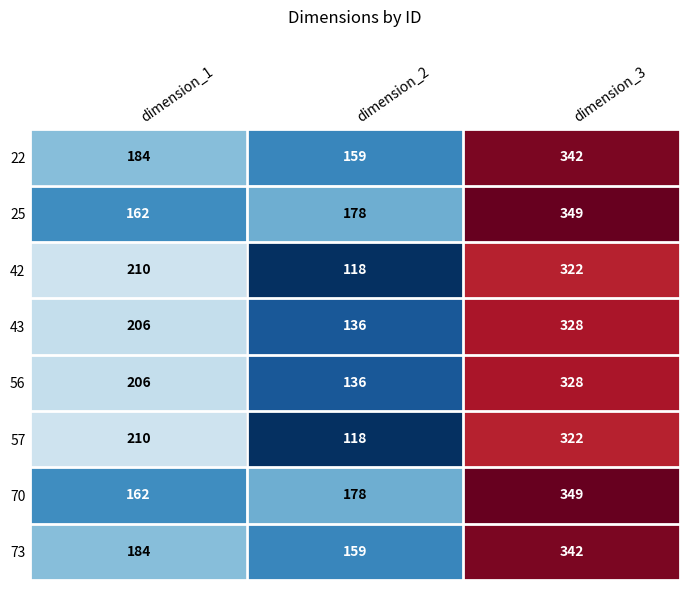

The value of 42 at dimension_2 is 118. True or false?

True